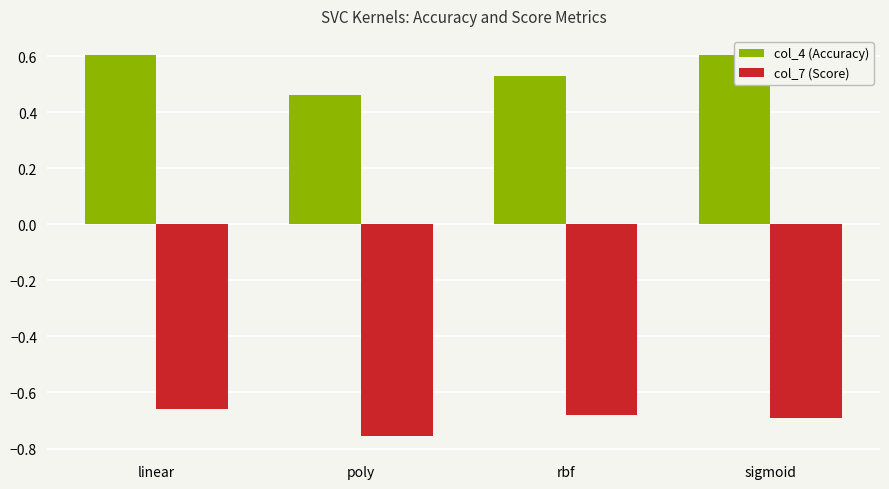

What is the sum of the col_4 values at rbf and linear?

1.1